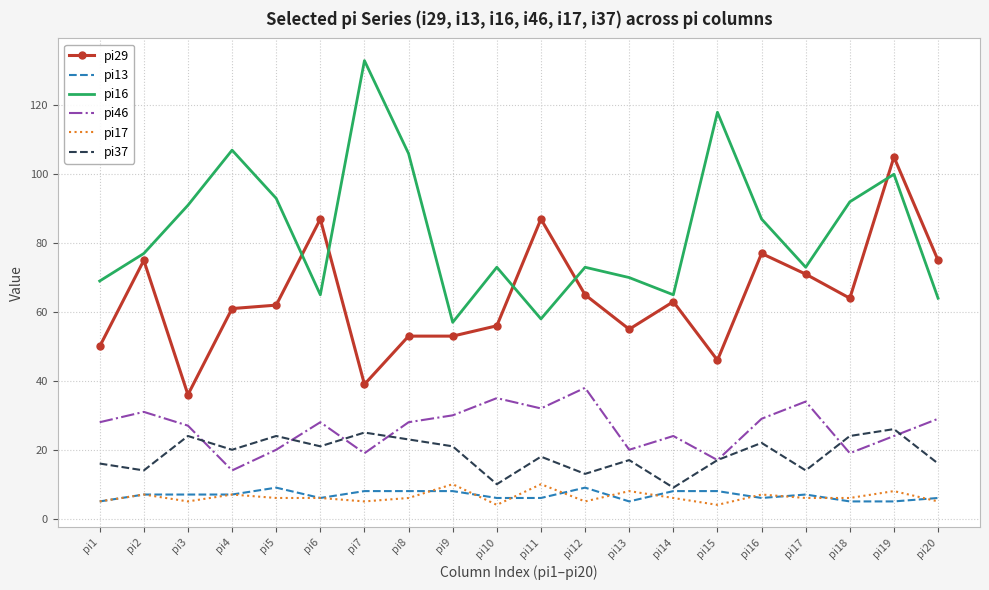

What is the sum of all pi46 values?

526